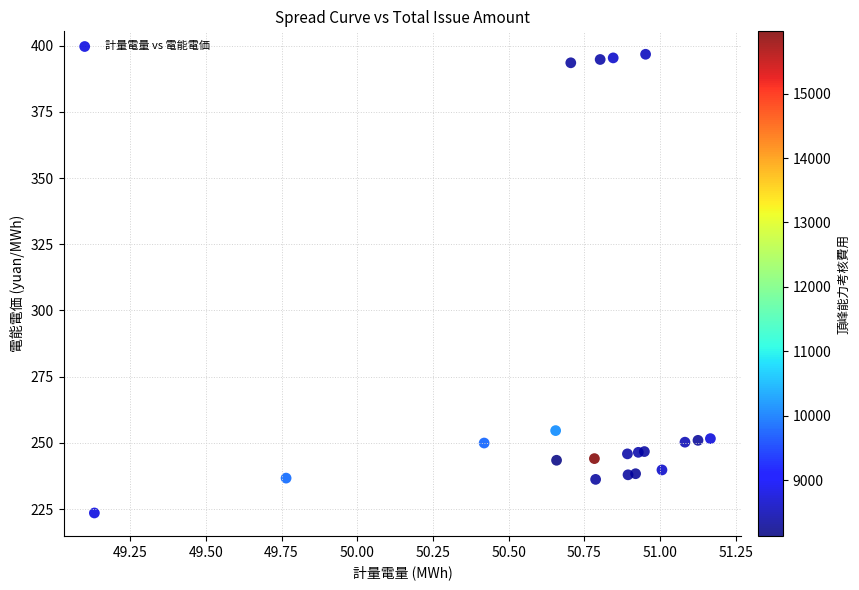

What Y value in the scatter plot is closest to 310?

254.6